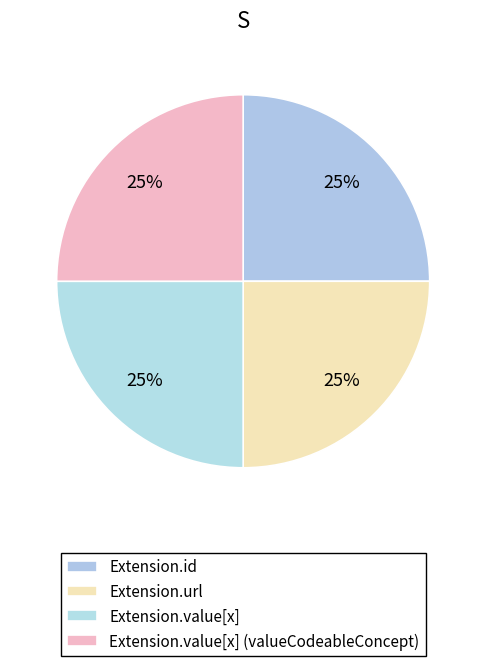

Count the number of slices in the pie.

4